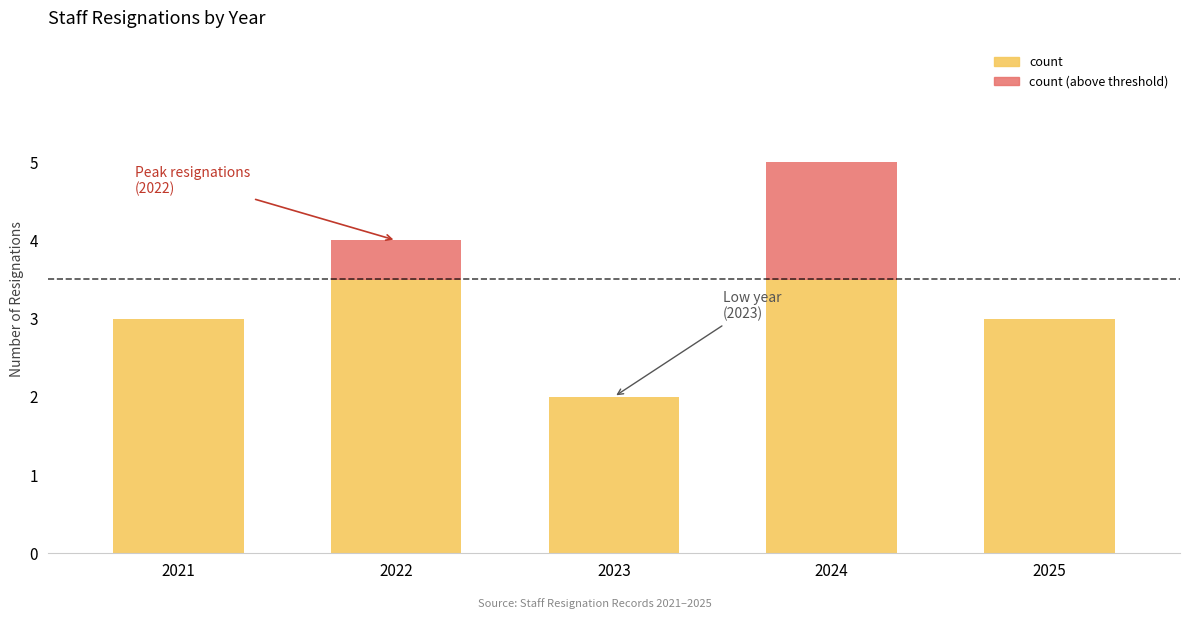

The value at 2025 is 2. True or false?

False